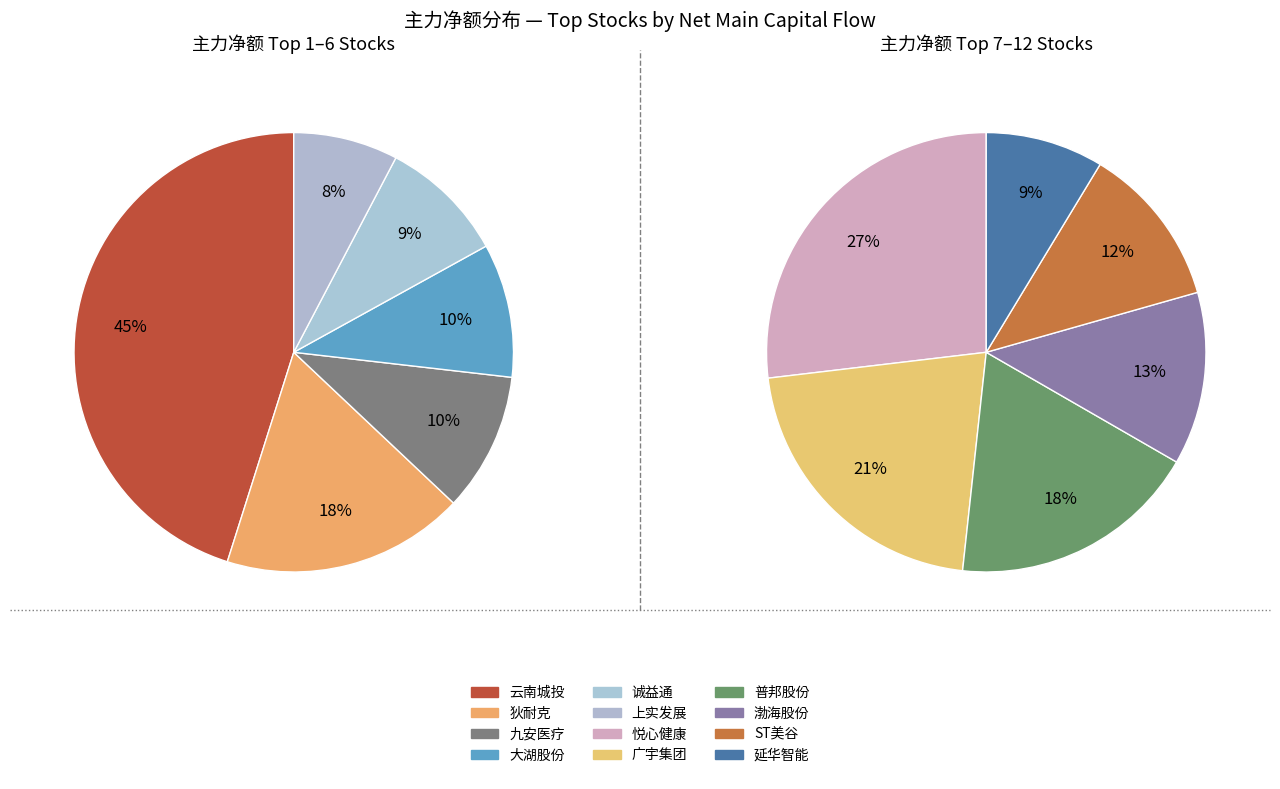

To the nearest percent, what is the difference between the largest and smallest slice percentages?

37%